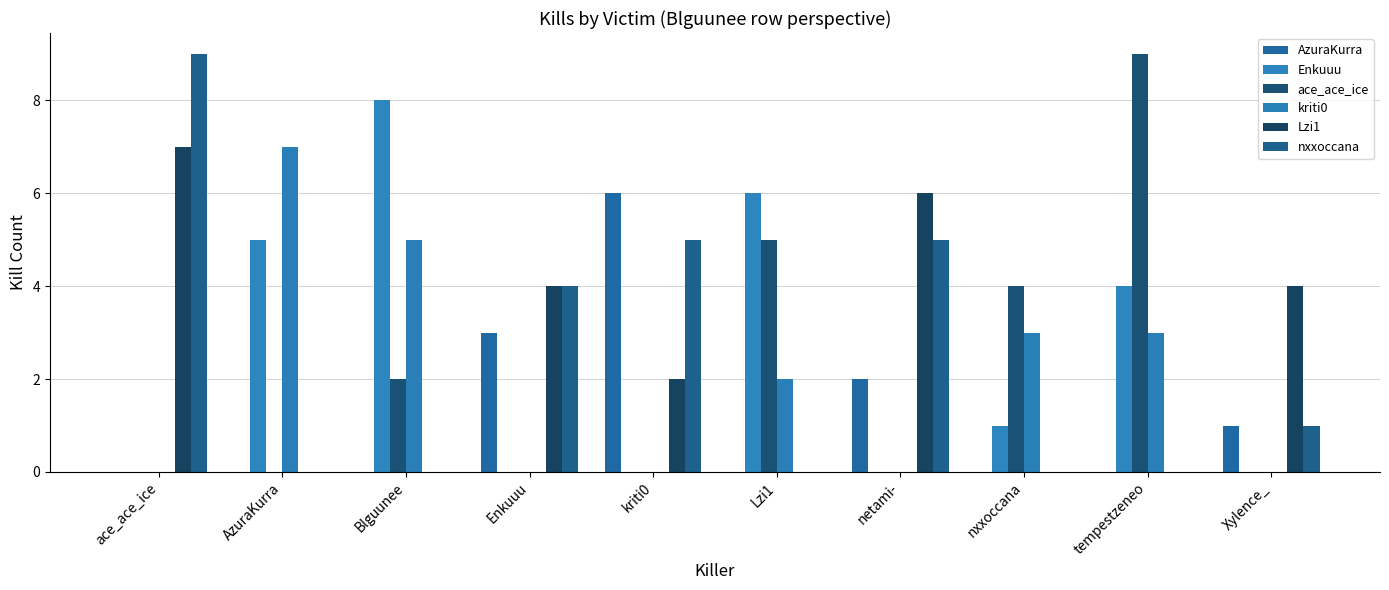

How many data points does each series have?

10